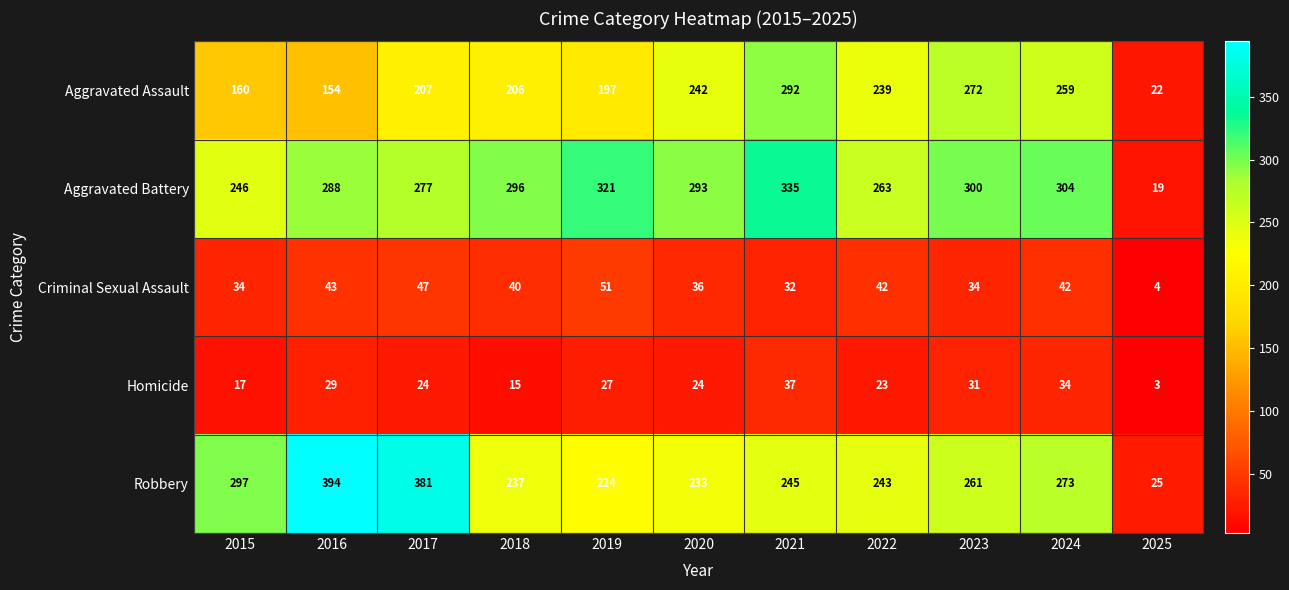

The value of Aggravated Battery at 2021 is 171. True or false?

False